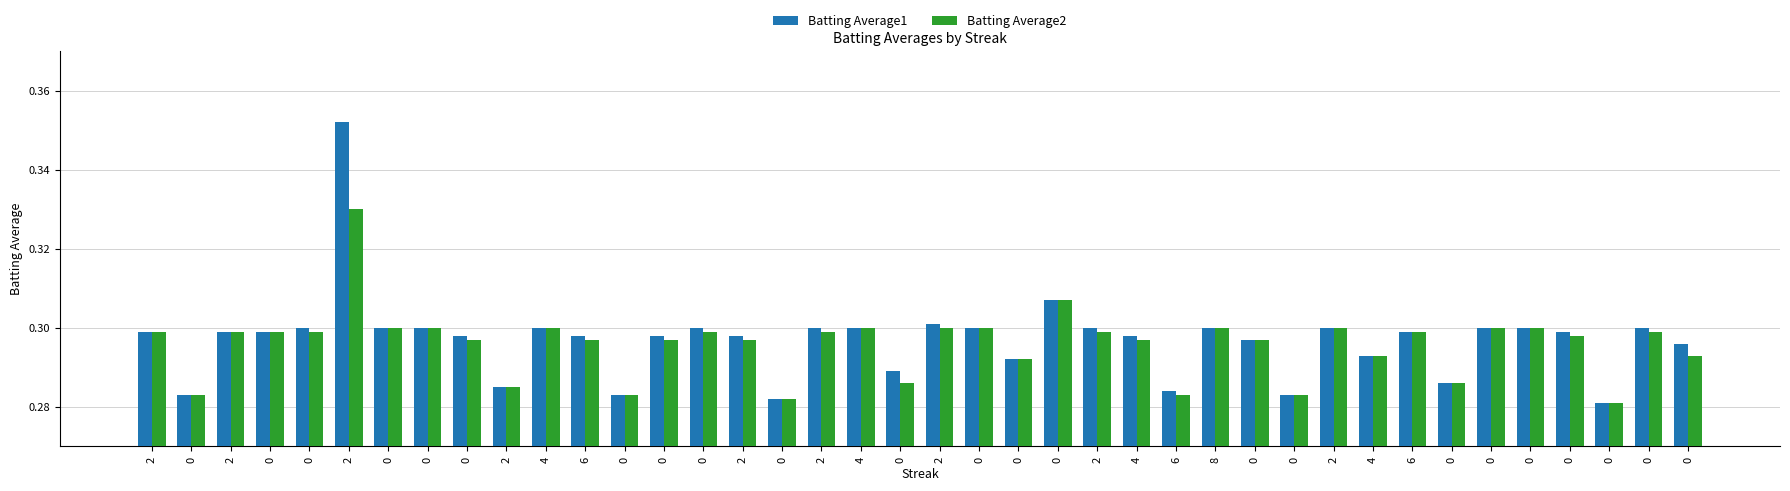

The Batting Average2 series shows 0.1 at 0. True or false?

False